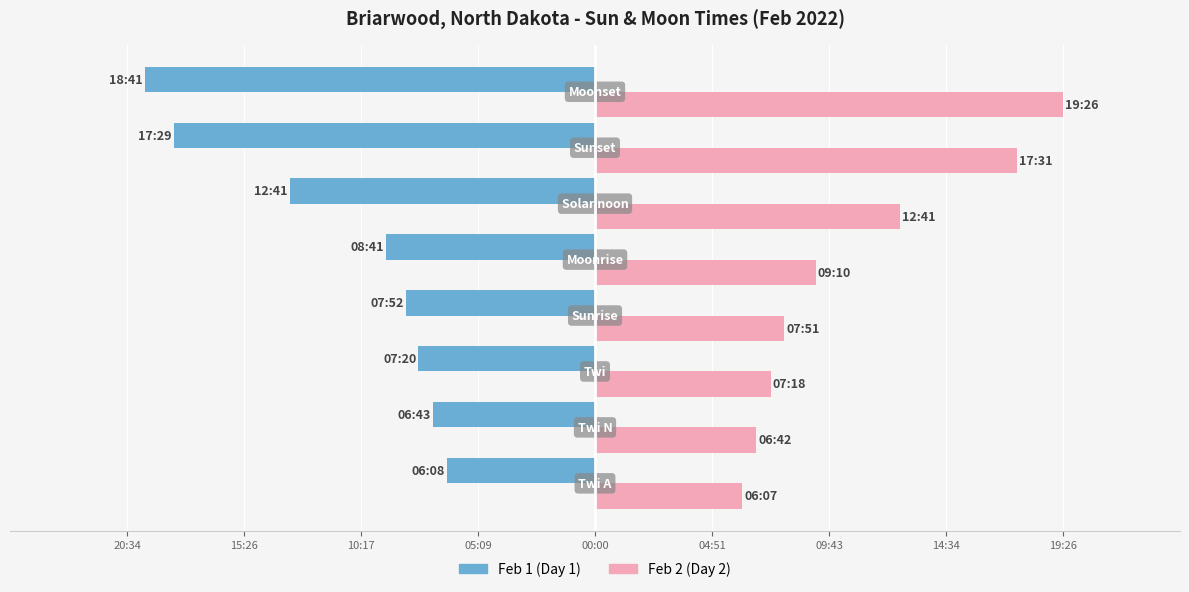

What are all the series names shown in the legend?

Feb 1 (Day 1), Feb 2 (Day 2)